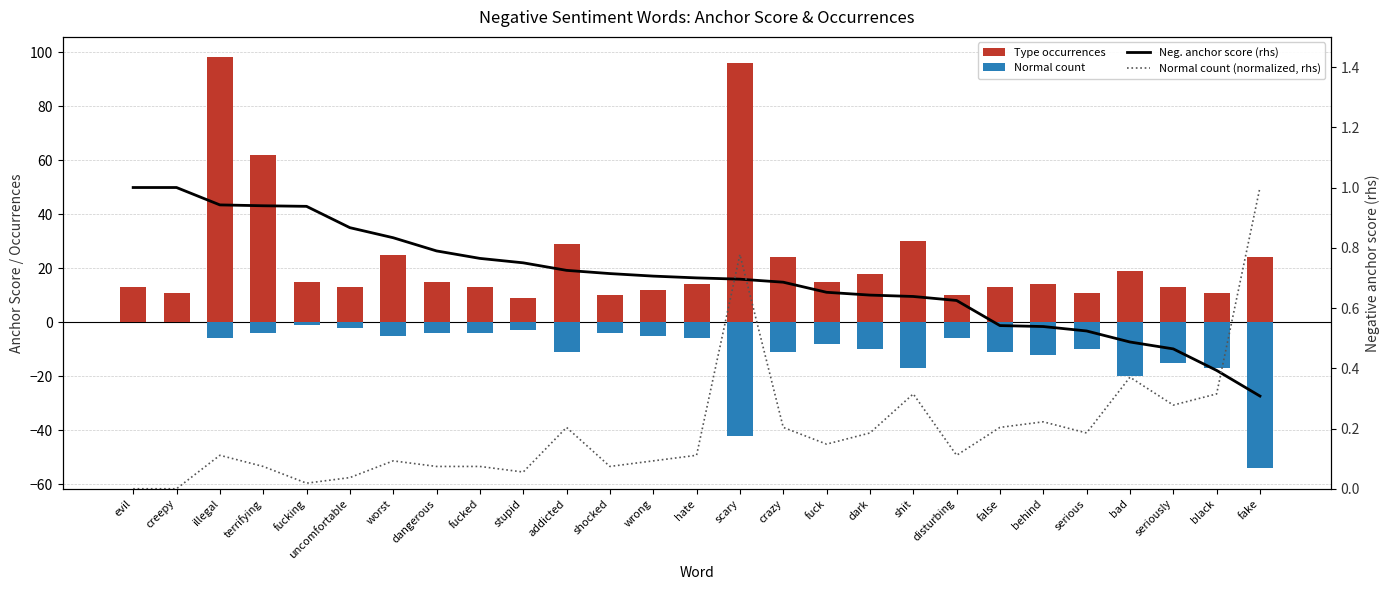

How many groups of bars are there?

27